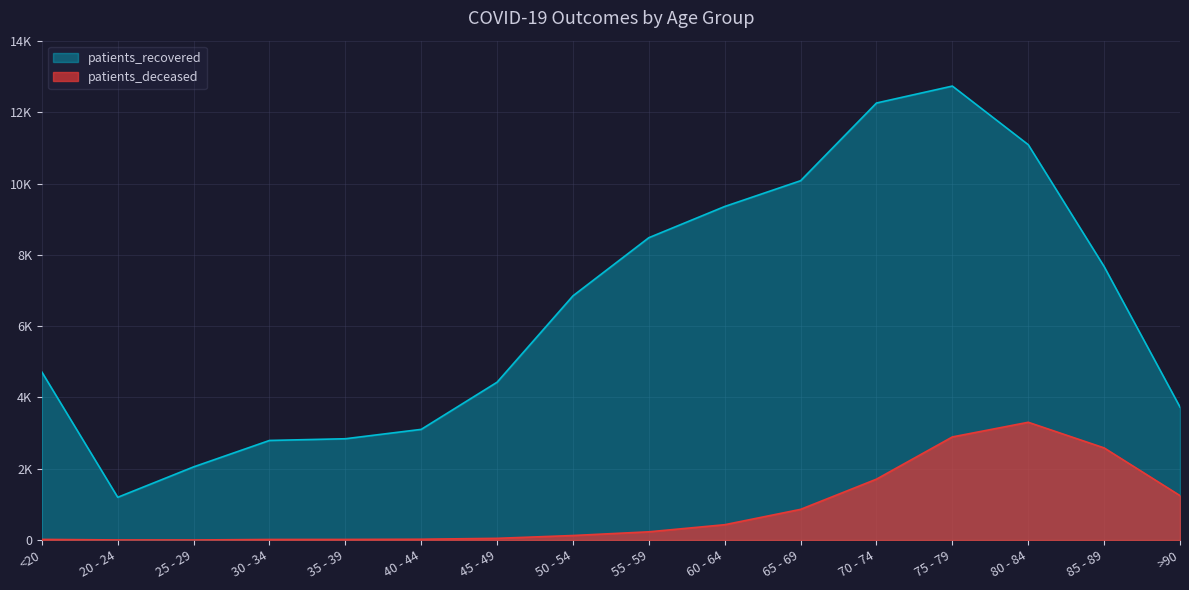

Reading right to left, what are all the values shown in this chart?

patients_deceased: >90=1247	85 - 89=2585	80 - 84=3304	75 - 79=2893	70 - 74=1709	65 - 69=862	60 - 64=431	55 - 59=232	50 - 54=128	45 - 49=49	40 - 44=24	35 - 39=18	30 - 34=17	25 - 29=3	20 - 24=4	<20=19
patients_recovered: >90=3730	85 - 89=7671	80 - 84=11089	75 - 79=12733	70 - 74=12258	65 - 69=10079	60 - 64=9356	55 - 59=8481	50 - 54=6850	45 - 49=4428	40 - 44=3105	35 - 39=2842	30 - 34=2794	25 - 29=2053	20 - 24=1200	<20=4713